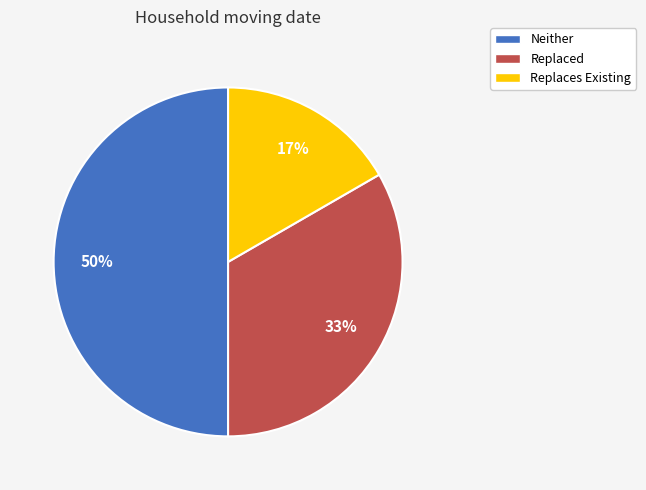

How many slices are in this pie chart?

3